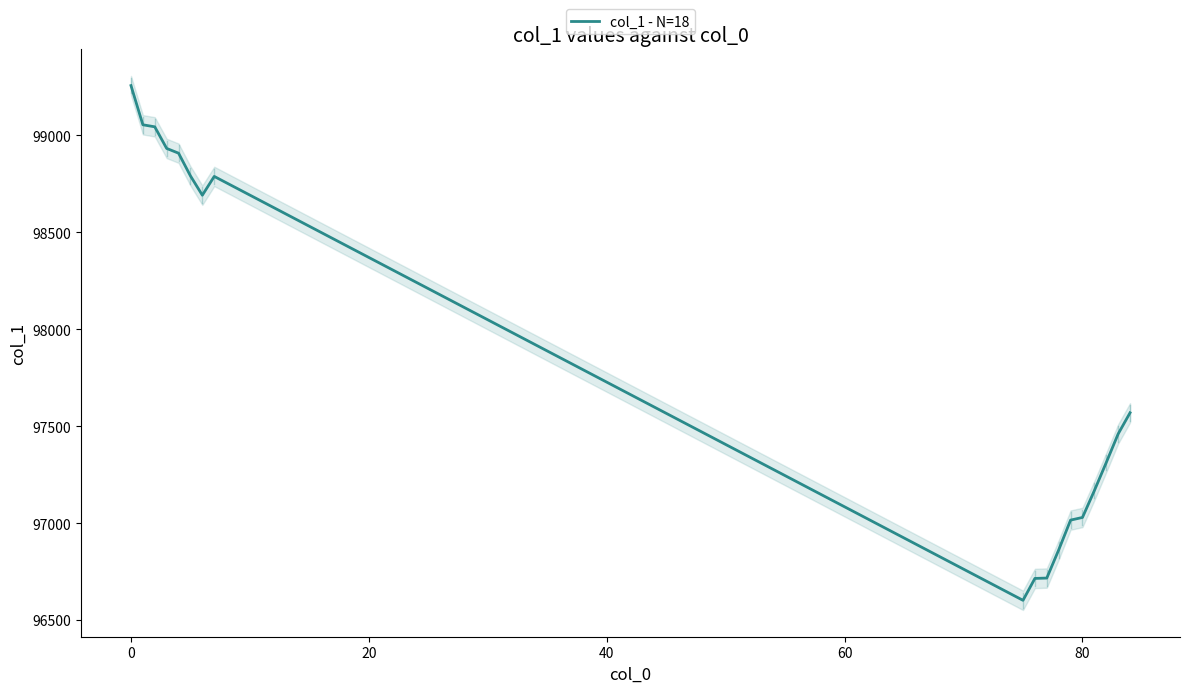

Reading left to right, transcribe all the data shown in this chart.

99256.9	99054.7	99044.1	98932.7	98908.2	98791.0	98691.4	98788.3	96601.9	96714.9	96716.8	96861.8	97015.7	97029.4	97167.9	97312.6	97460.2	97569.3